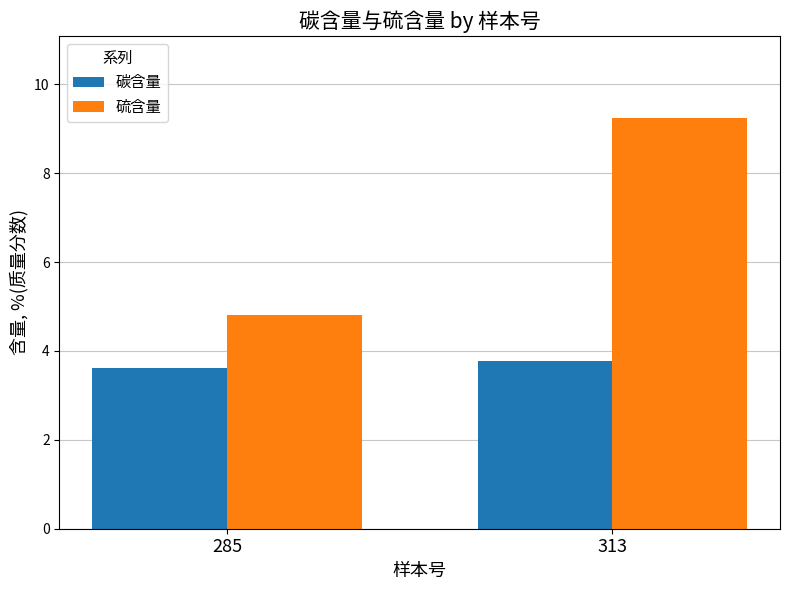

Is it true that 硫含量 equals 1.2 at 285?

False